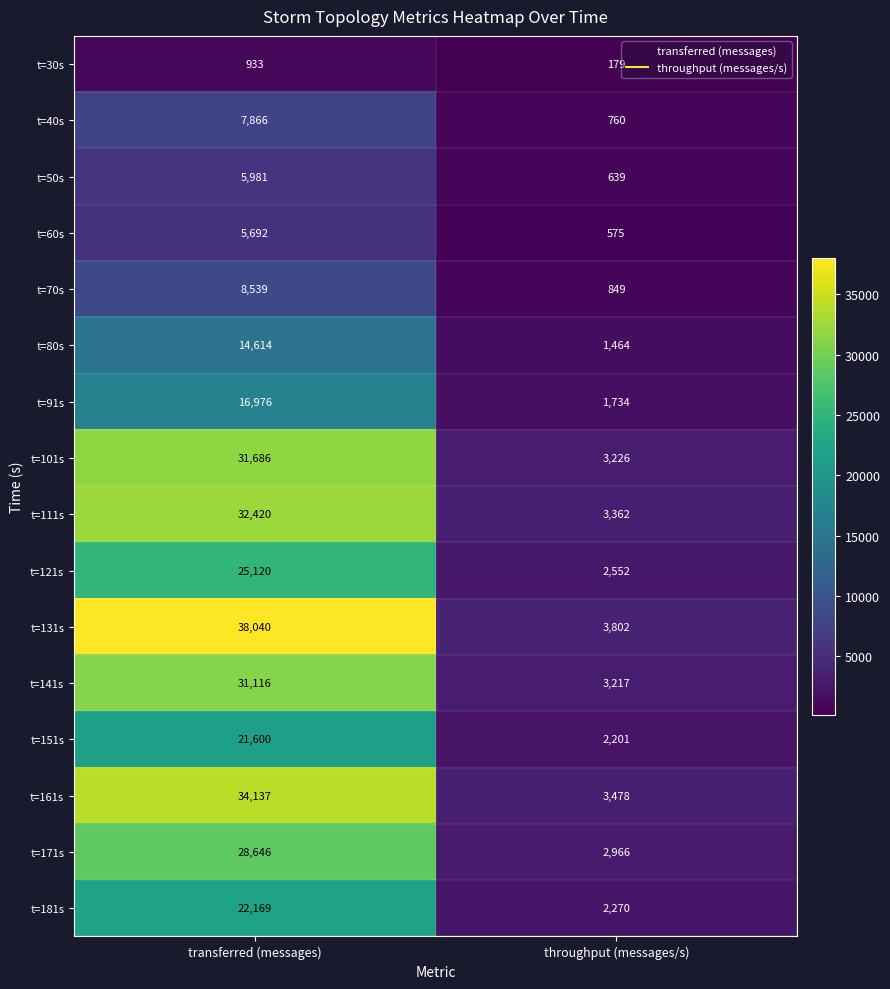

What is the sum of all t=171s values?

31612